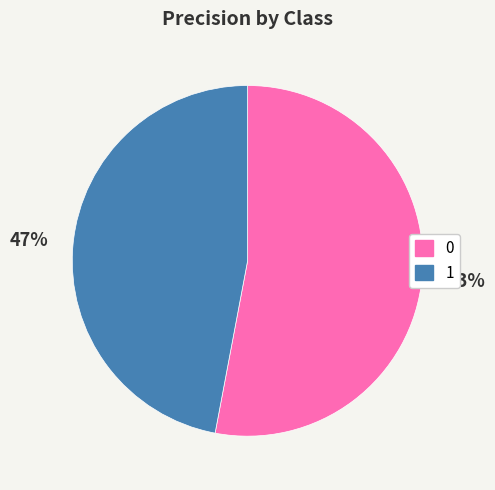

To the nearest percent, what percentage of the pie is 0?

53%